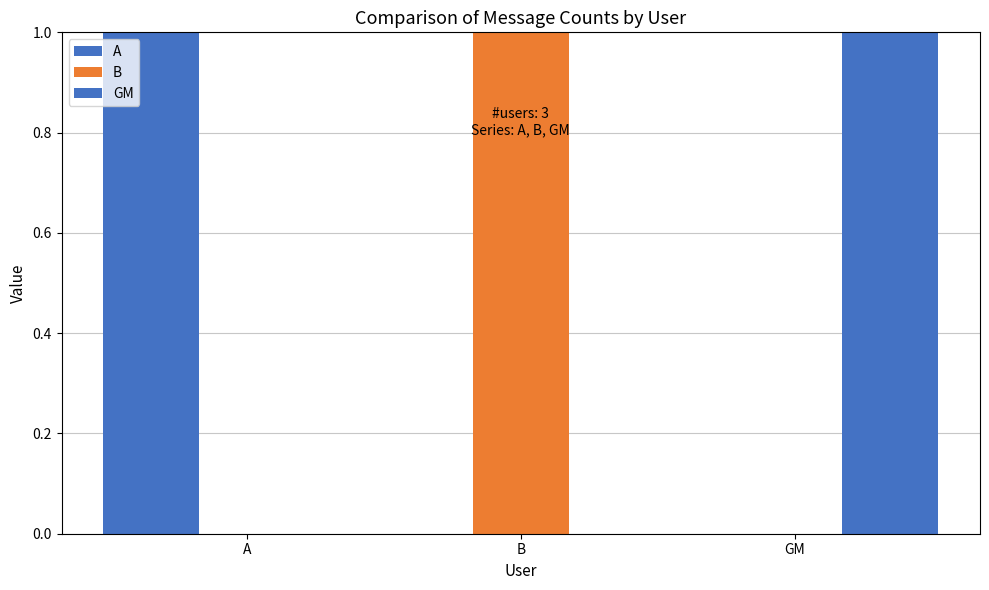

What is the label of the 3rd bar from the right?

A